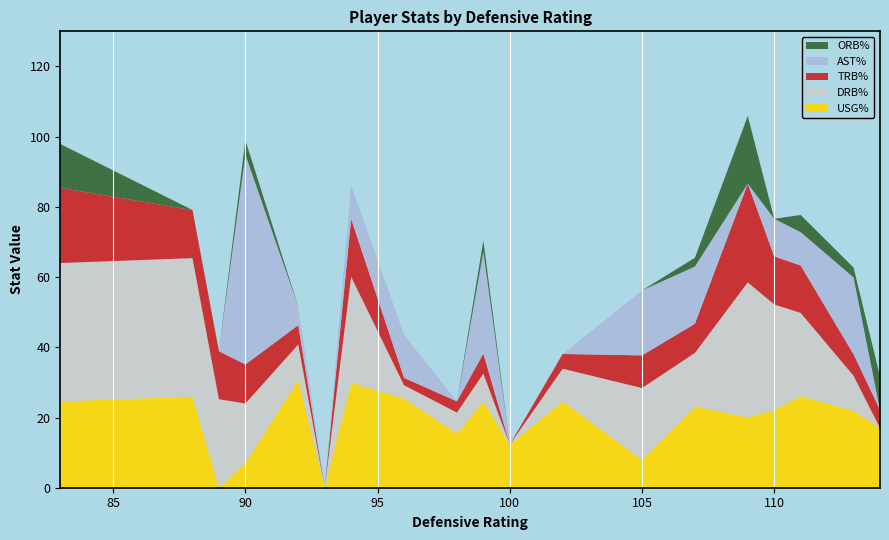

Reading right to left, list all the values displayed in this chart.

usg_pct: 114=17.0	113=21.9	111=26.1	110=22.2	109=20.0	107=23.2	105=7.9	102=24.6	100=12.3	99=24.6	98=15.4	96=25.4	94=29.9	93=0.0	92=30.8	90=7.0	89=0.0	88=26.0	83=24.6
drb_pct: 114=0.0	113=10.0	111=23.7	110=30.0	109=38.5	107=15.2	105=20.5	102=9.3	100=0.0	99=7.9	98=6.0	96=3.8	94=30.2	93=0.0	92=10.0	90=17.0	89=25.2	88=39.4	83=39.4
trb_pct: 114=5.2	113=6.1	111=13.5	110=13.7	109=28.1	107=8.3	105=9.3	102=4.2	100=0.0	99=5.7	98=3.2	96=2.1	94=16.5	93=0.0	92=5.5	90=11.1	89=13.7	88=13.7	83=21.4
ast_pct: 114=0.0	113=21.9	111=9.5	110=10.7	109=0.0	107=16.3	105=18.5	102=0.0	100=0.0	99=29.1	98=0.0	96=12.3	94=9.6	93=0.0	92=5.3	90=59.8	89=0.0	88=0.0	83=0.0
orb_pct: 114=9.5	113=2.8	111=4.9	110=0.0	109=19.3	107=2.5	105=0.0	102=0.0	100=0.0	99=3.1	98=0.0	96=0.0	94=0.0	93=0.0	92=0.0	90=4.1	89=0.0	88=0.0	83=12.5